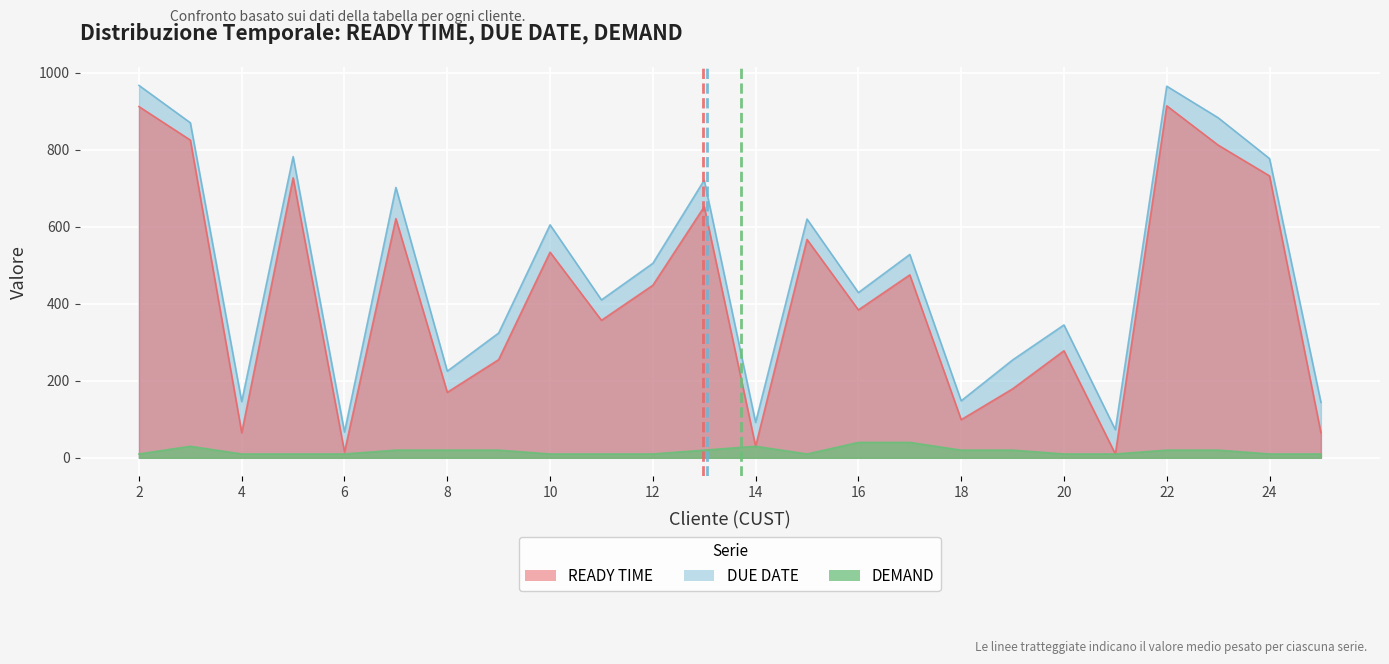

The value of DEMAND at 8 is 20. True or false?

True